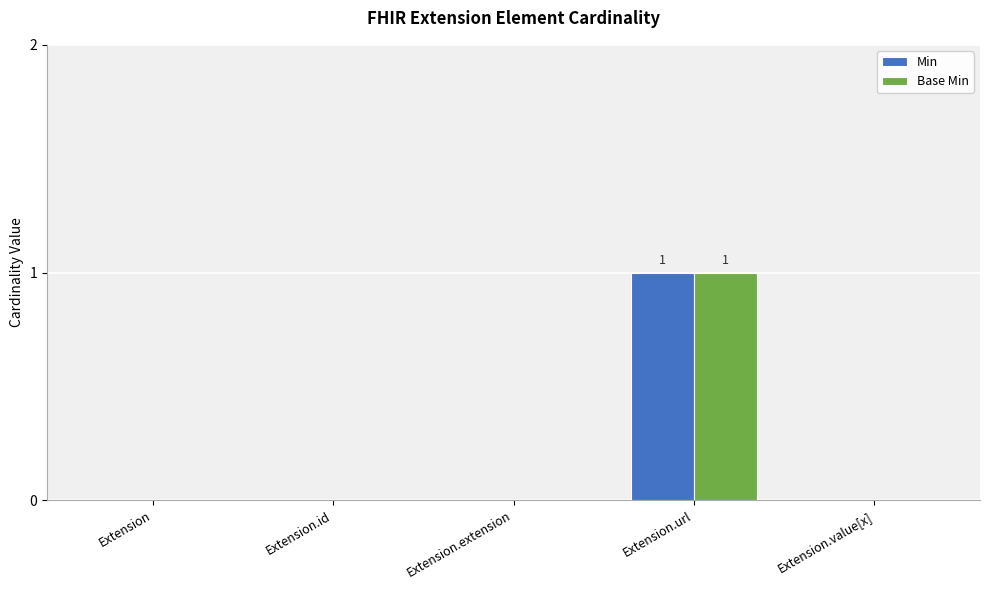

Is the value of Base Min at Extension.extension greater than the value of Min at Extension.url?

No